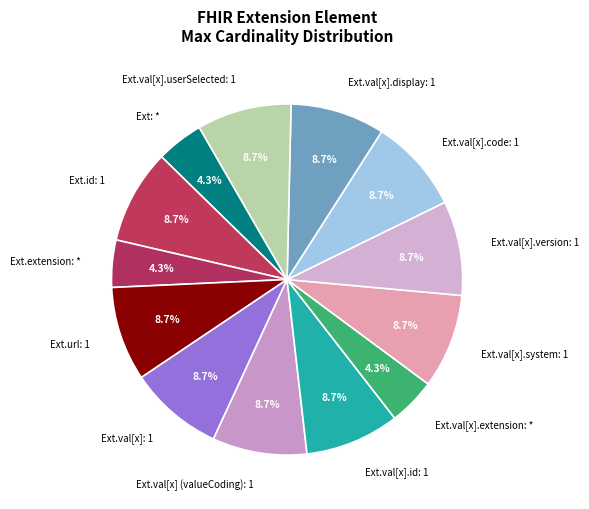

To the nearest percent, what is the average slice percentage?

8%